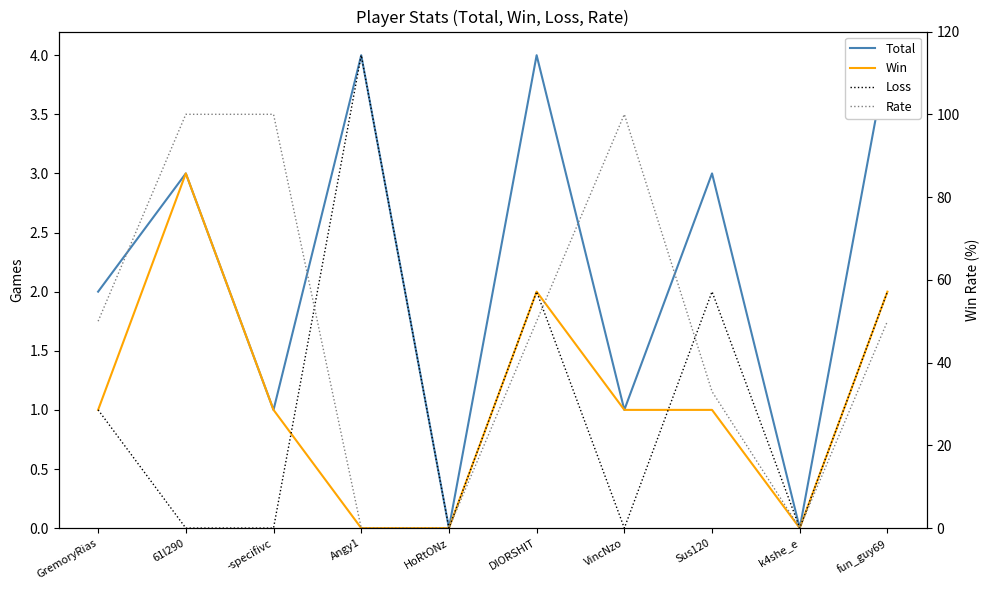

Where is Rate nearest to the value 50?

GremoryRias